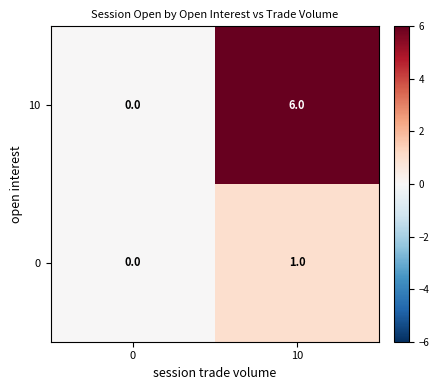

Reading left to right, what are all the values shown in this chart?

10: 0=0	10=6
0: 0=0	10=1